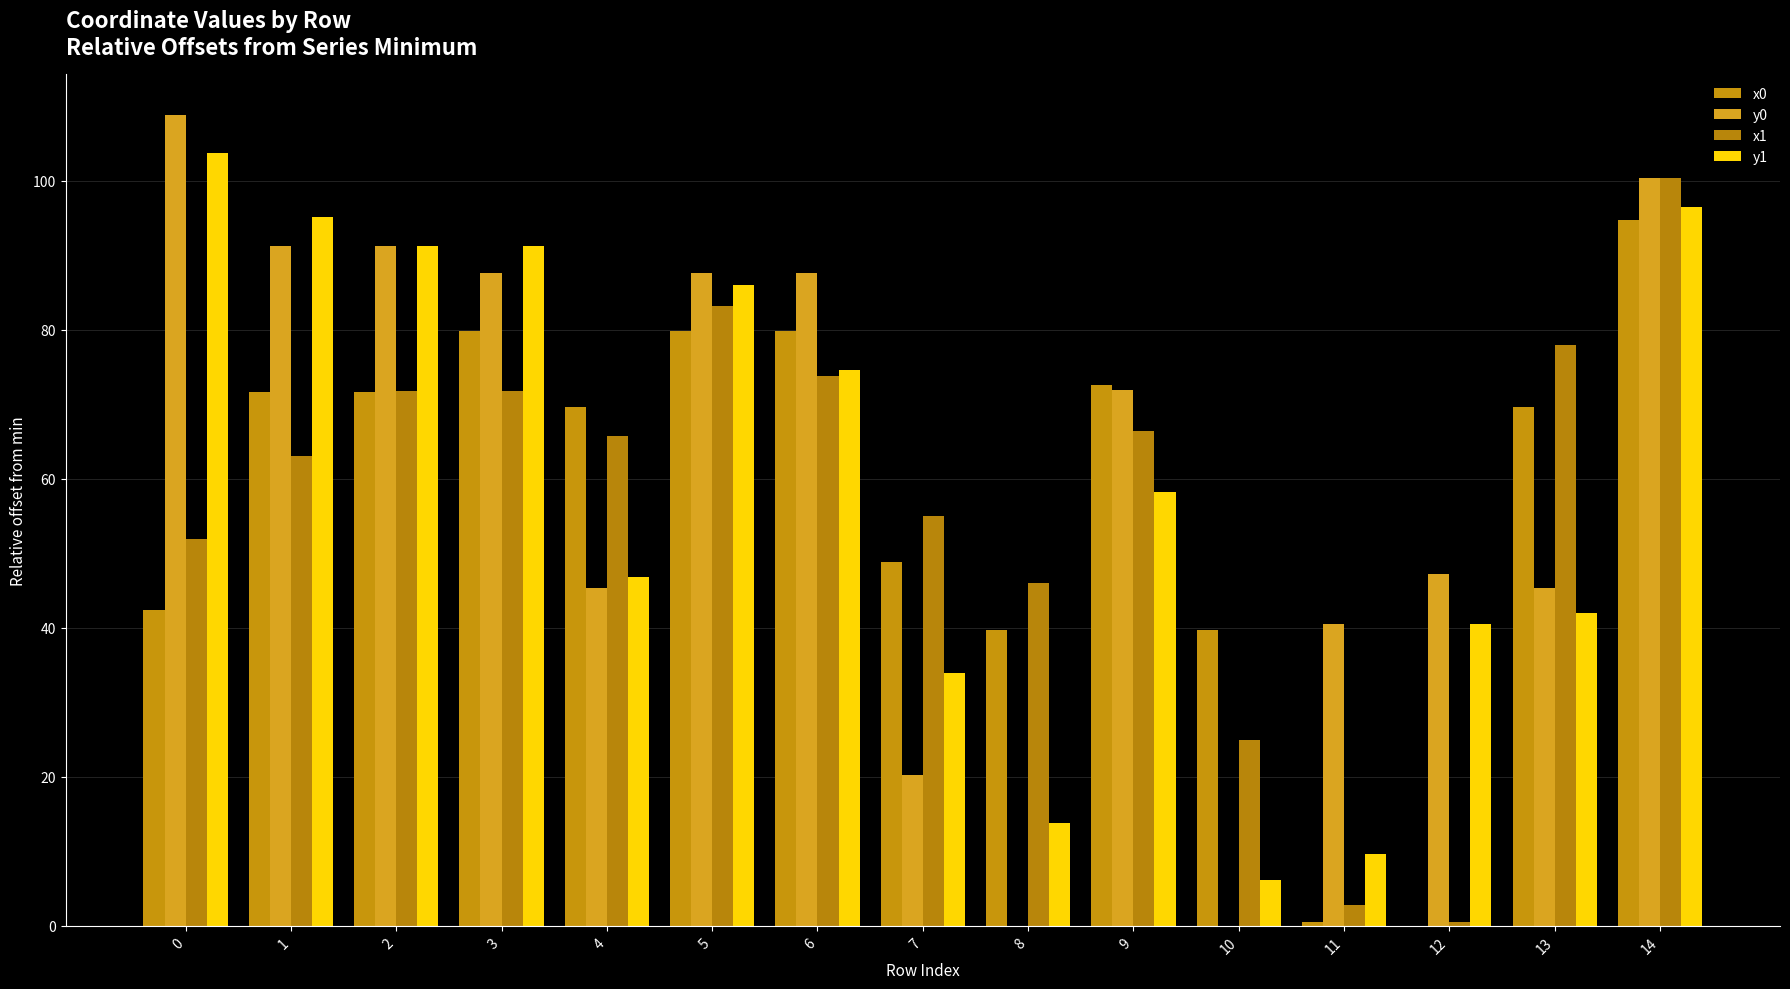

What is the difference between the y1 values at 10 and 13?

35.9